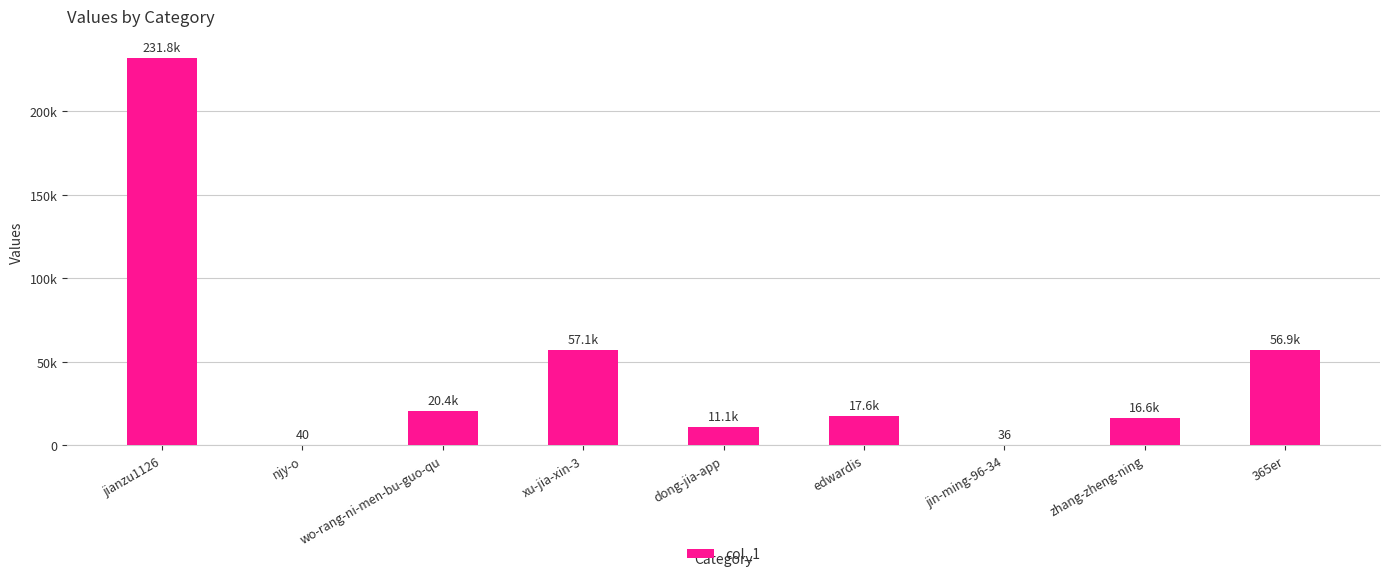

Does the chart contain any negative values?

No